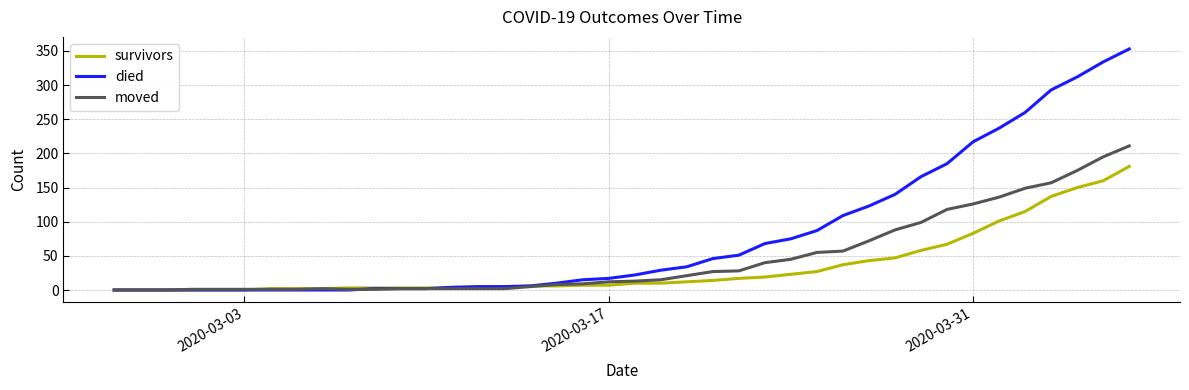

Which series has the widest spread of values?

died